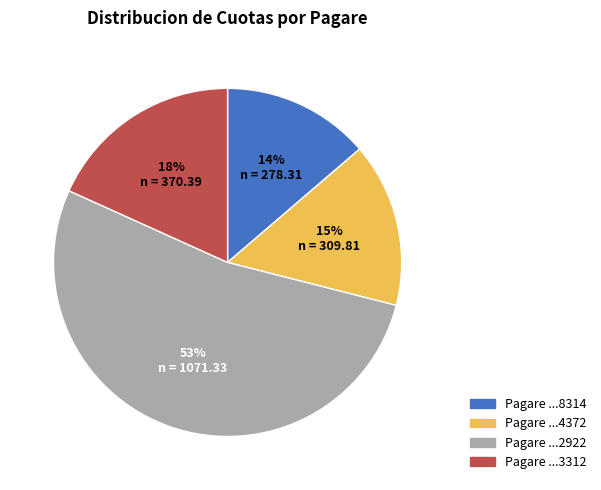

To the nearest percent, what is the average slice percentage?

25%